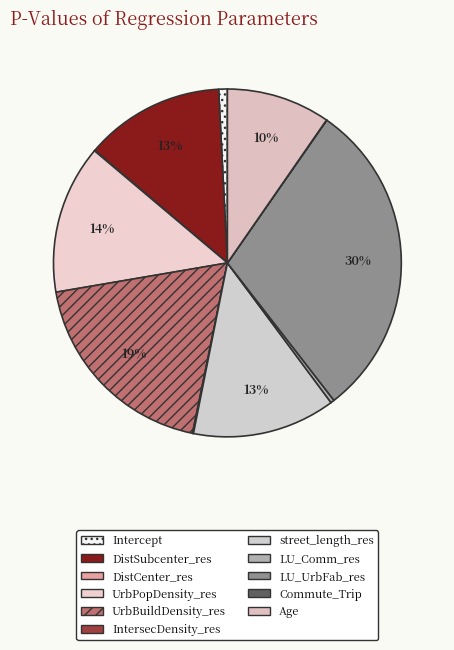

What is the total percentage of DistCenter_res and UrbBuildDensity_res?

19.1%